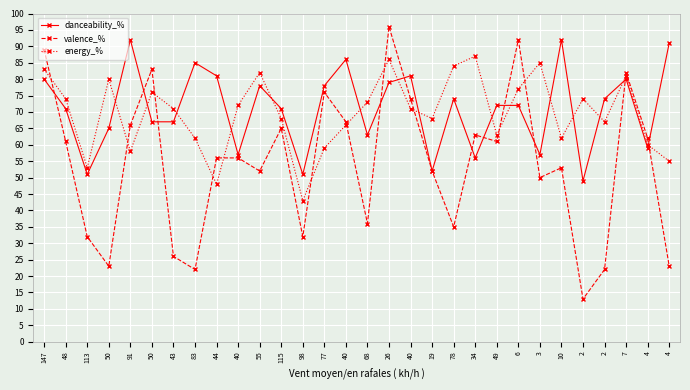

How many distinct data groups are displayed?

3